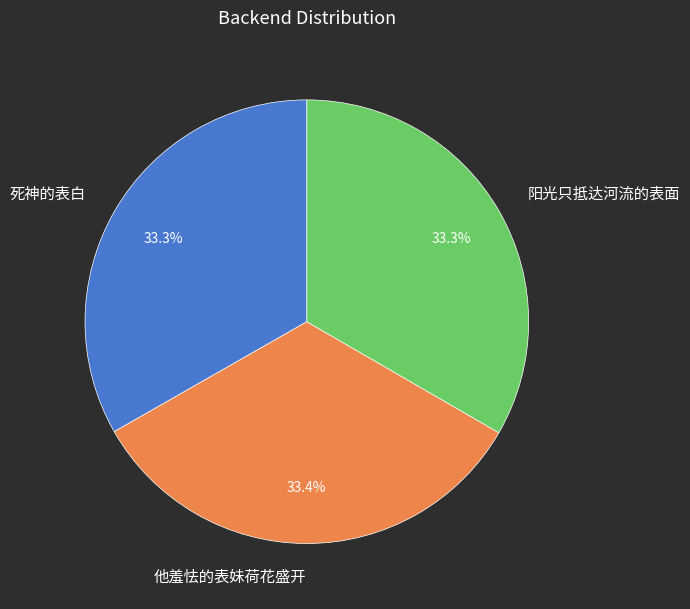

What percentage is NOT represented by 他羞怯的表妹荷花盛开?

66.6%